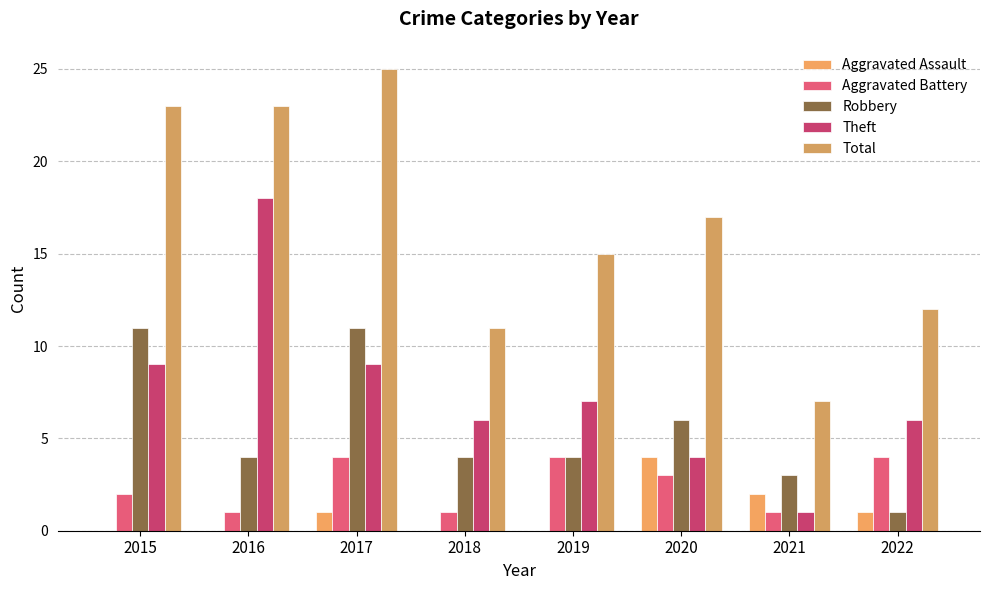

At how many categories does at least one series exceed 19?

3